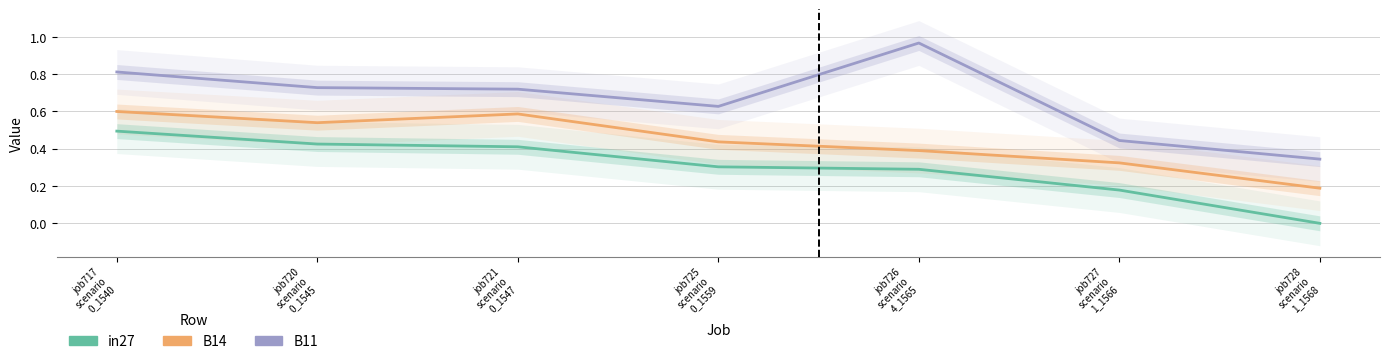

Rank the series by their maximum value, from highest to lowest.

B11, B14, in27